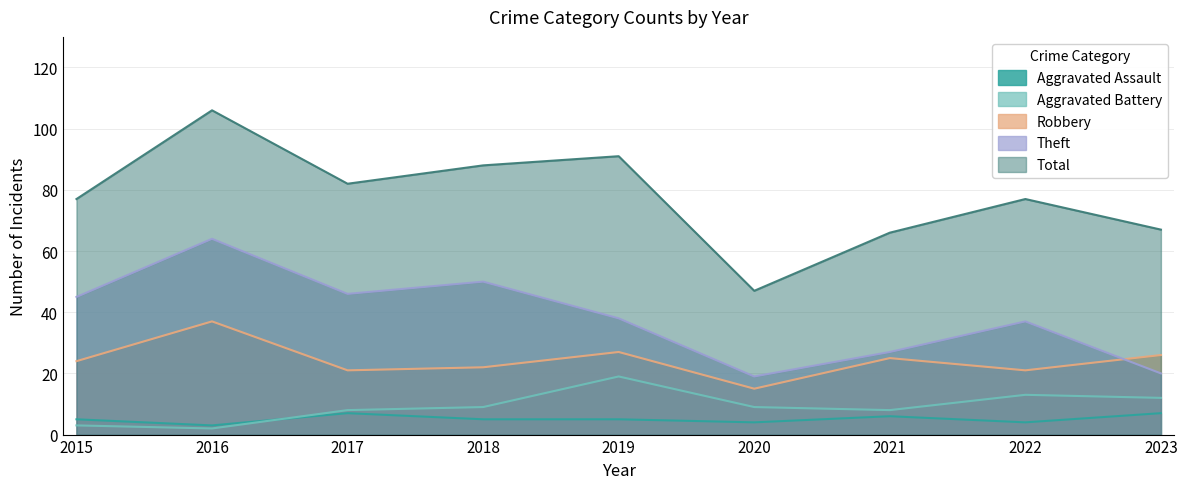

Reading right to left, list all the values displayed in this chart.

Aggravated Assault: 7	4	6	4	5	5	7	3	5
Aggravated Battery: 12	13	8	9	19	9	8	2	3
Robbery: 26	21	25	15	27	22	21	37	24
Theft: 20	37	27	19	38	50	46	64	45
Total: 67	77	66	47	91	88	82	106	77